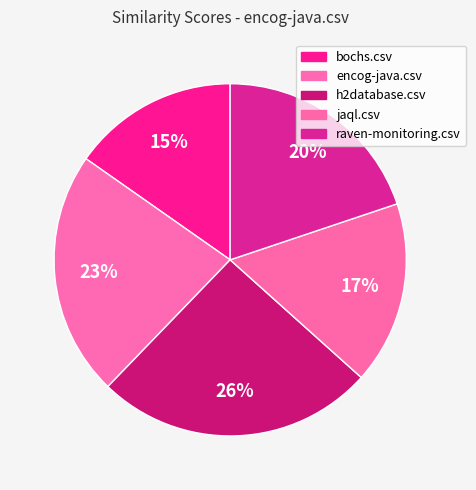

Does jaql.csv represent more than half of the total?

No